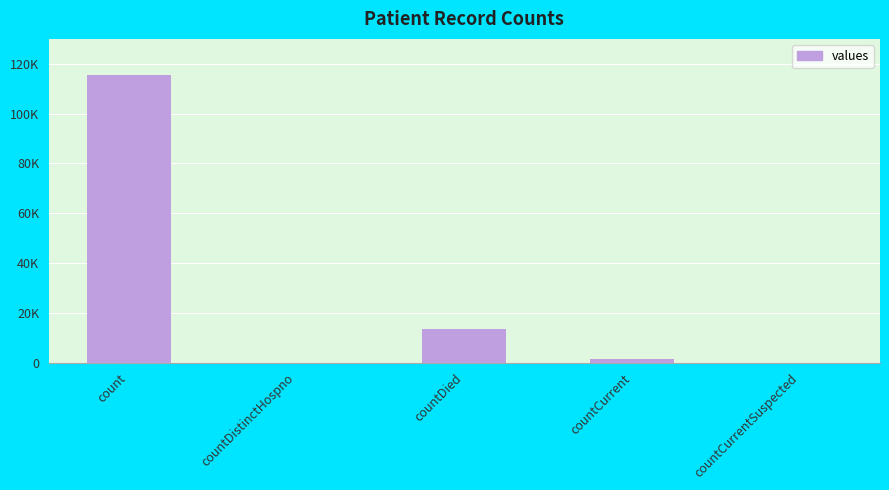

List the labels in order of value, largest first.

count, countDied, countCurrent, countDistinctHospno, countCurrentSuspected